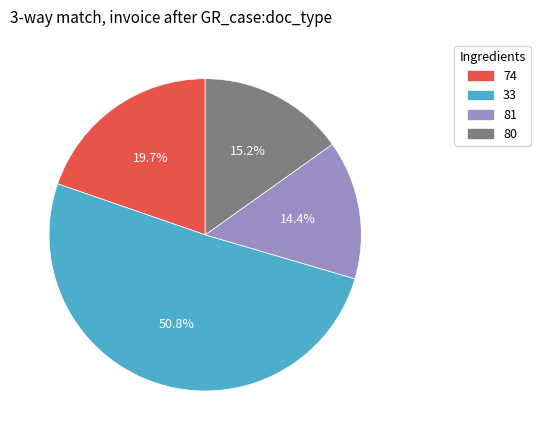

Which slice is the largest?

33